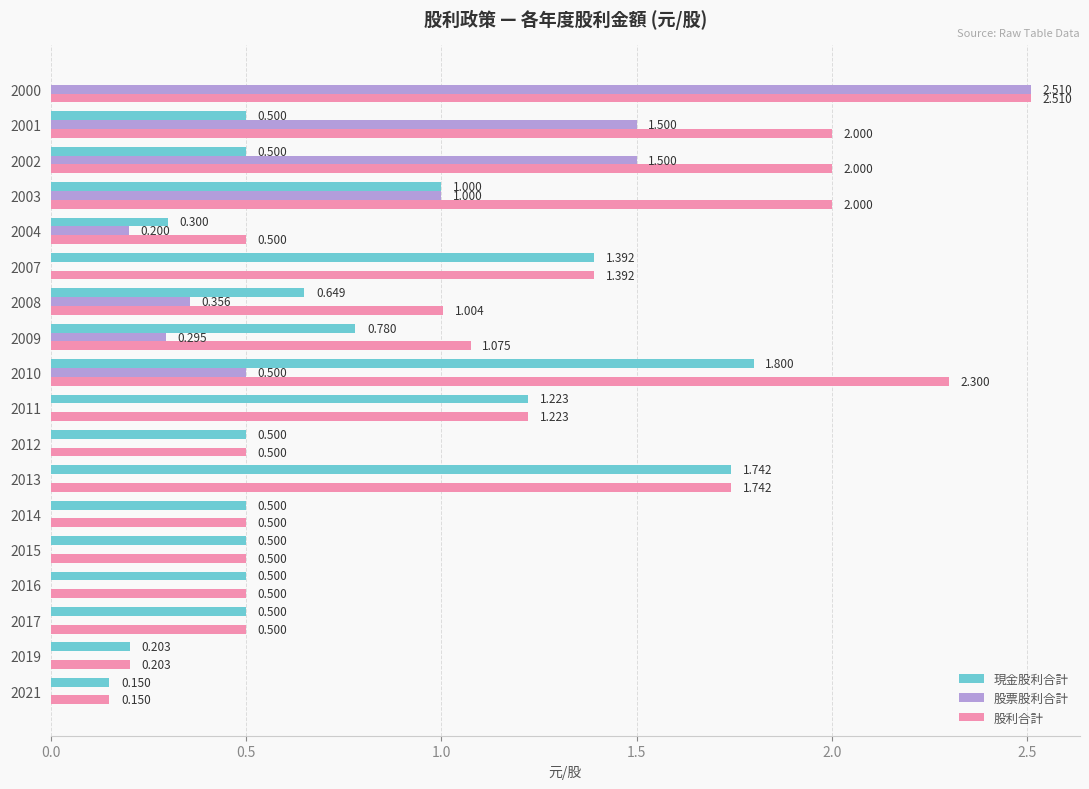

At which label does 現金股利合計 reach its peak?

2010